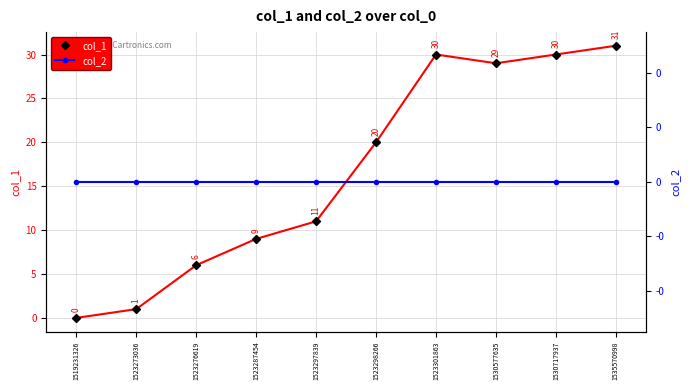

Is the value of col_1 at 1523287454 greater than the value of col_2 at 1523301863?

Yes